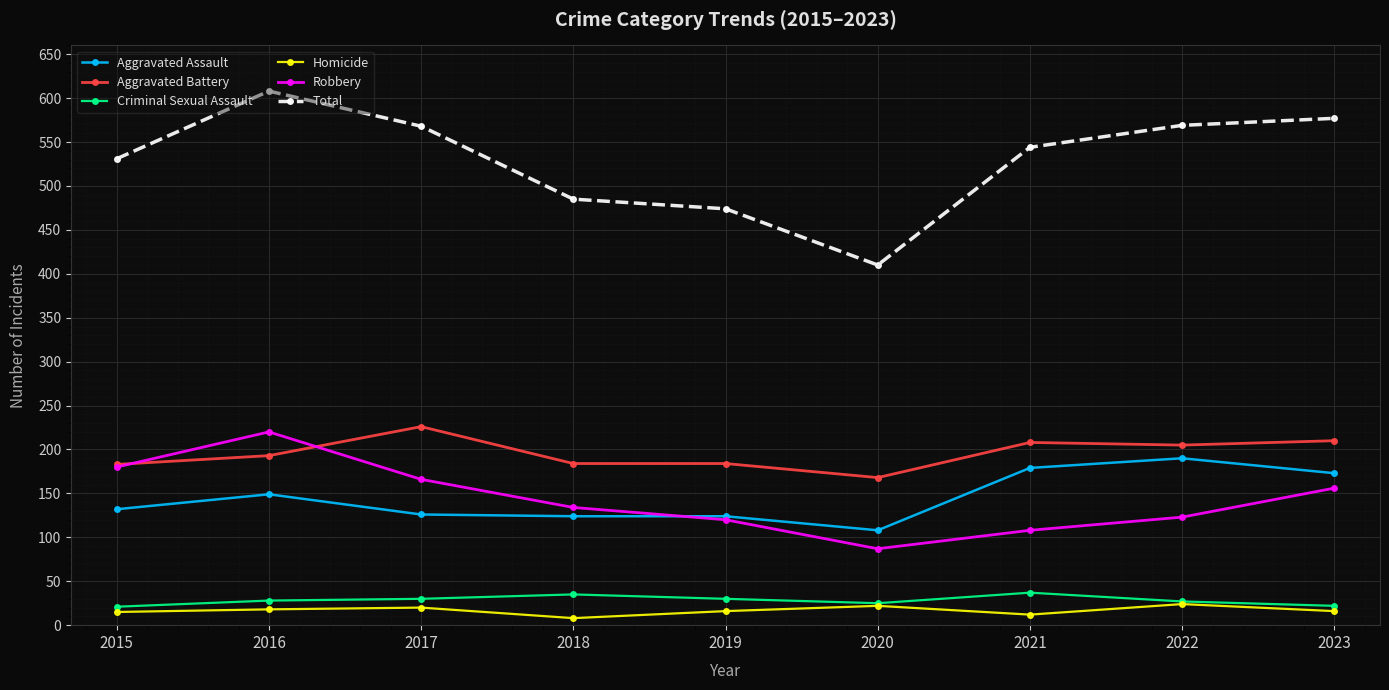

Count the number of categories in the chart.

9